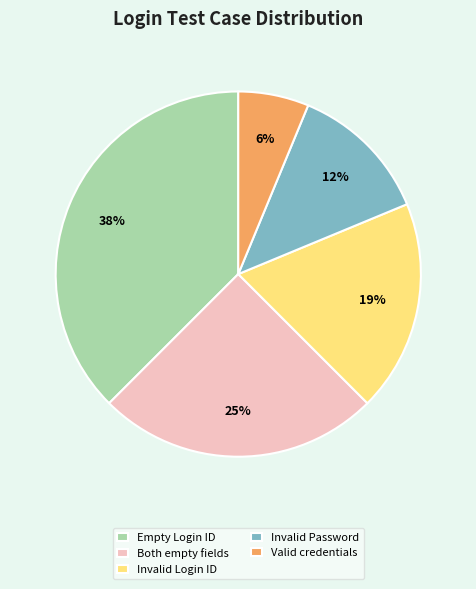

Does Valid credentials represent more than half of the total?

No